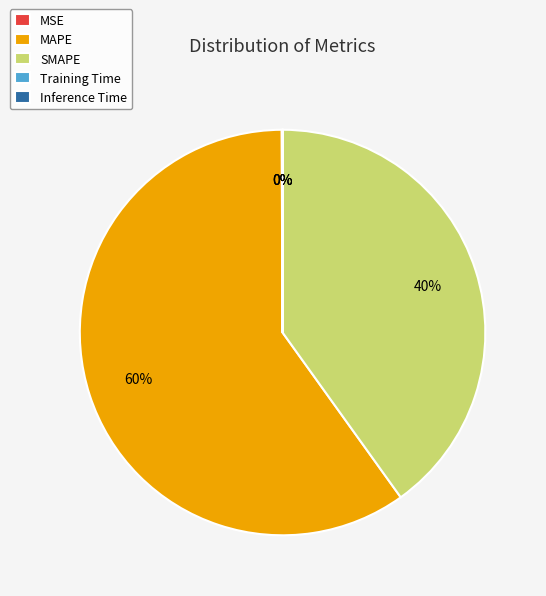

To the nearest percent, what is the difference between the largest and smallest slice percentages?

60%